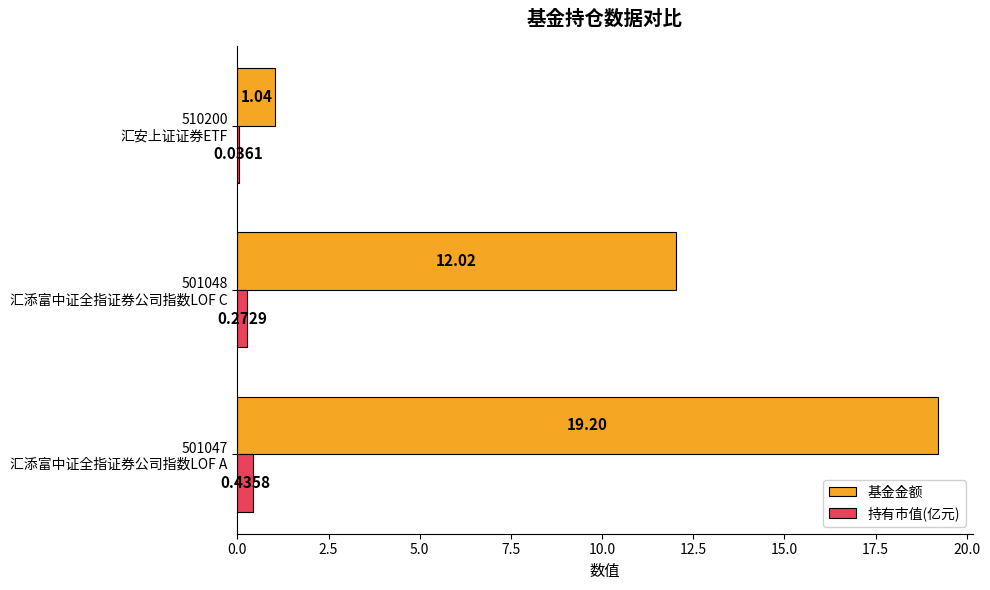

Which series has the largest total across all categories?

基金金额